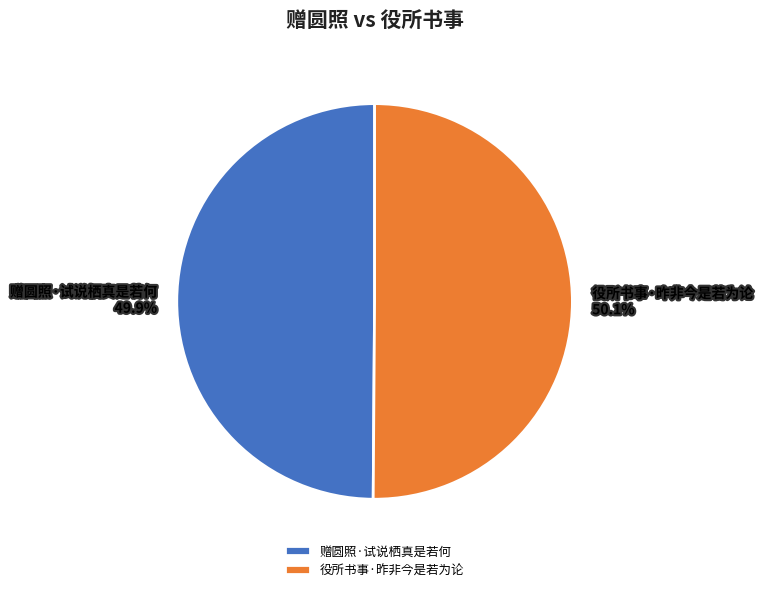

How many slices are in this pie chart?

2